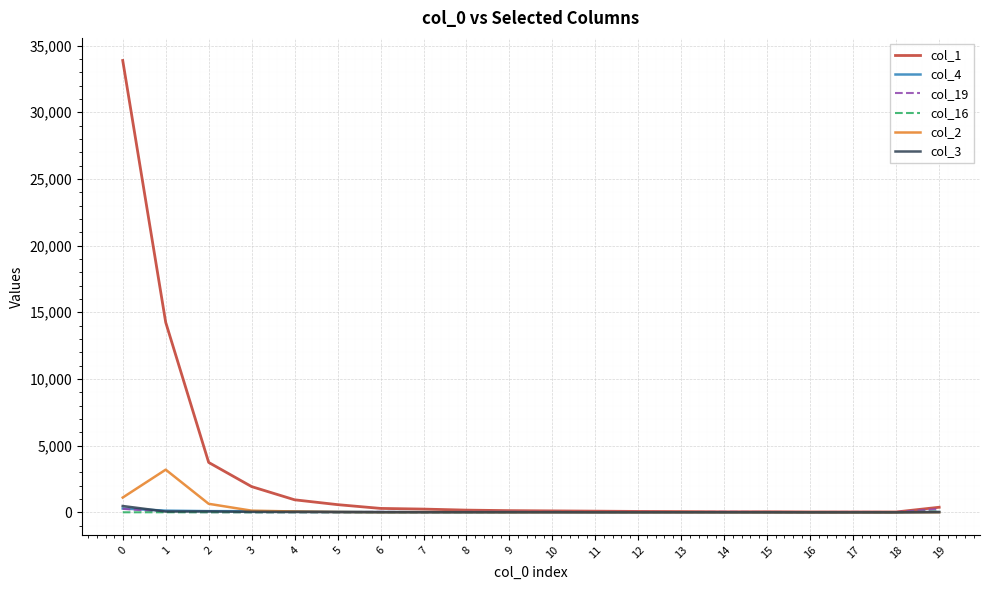

How many values in the col_1 series are below 164?

10